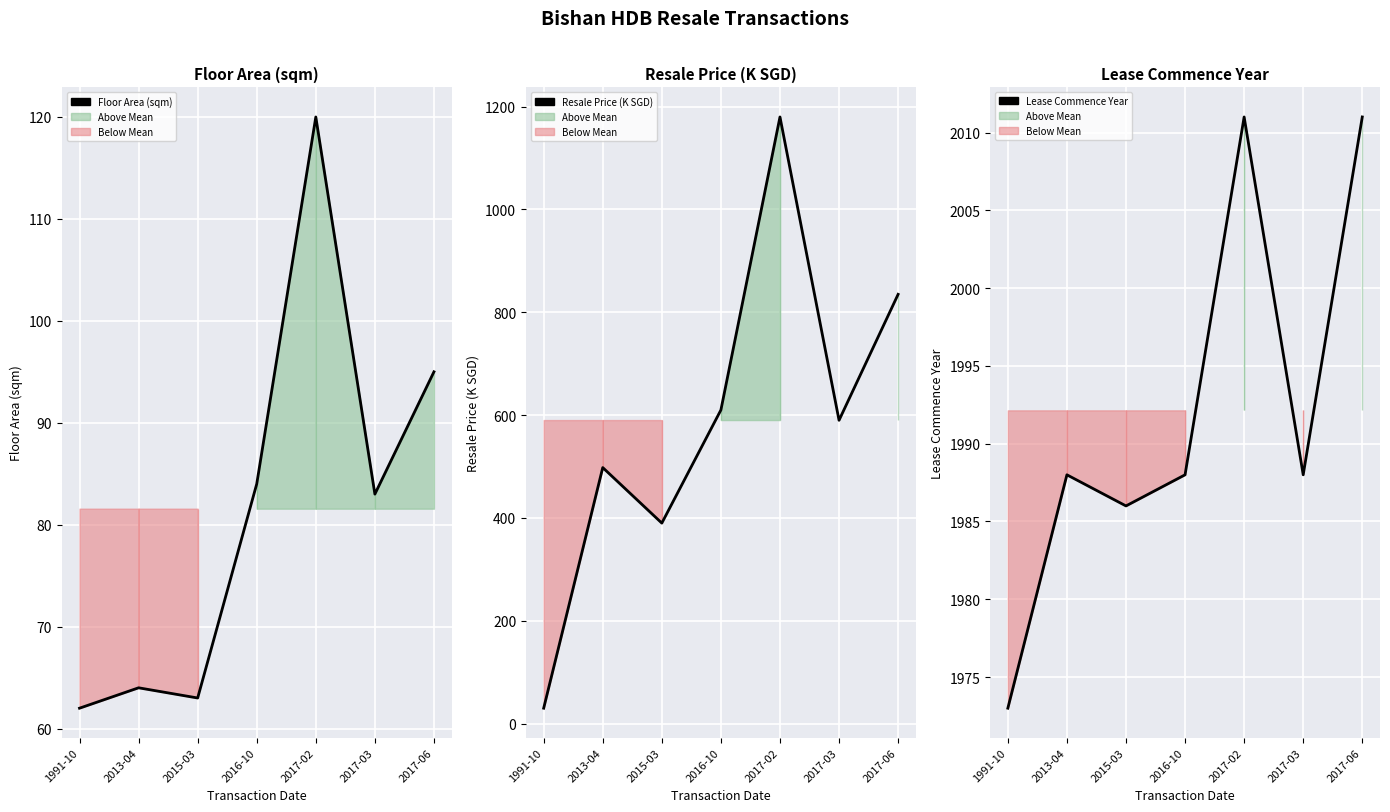

True or false: Resale Price (K SGD) has more than 2 points higher than both neighbors.

False